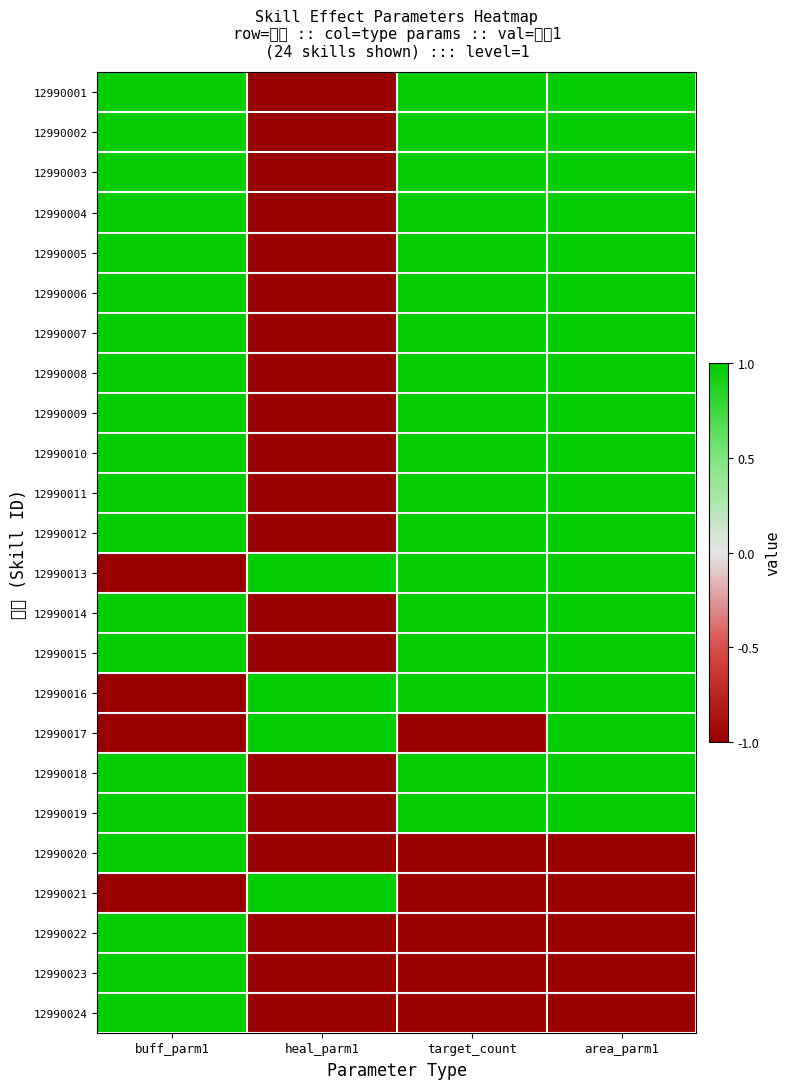

Count the number of data series in this chart.

24